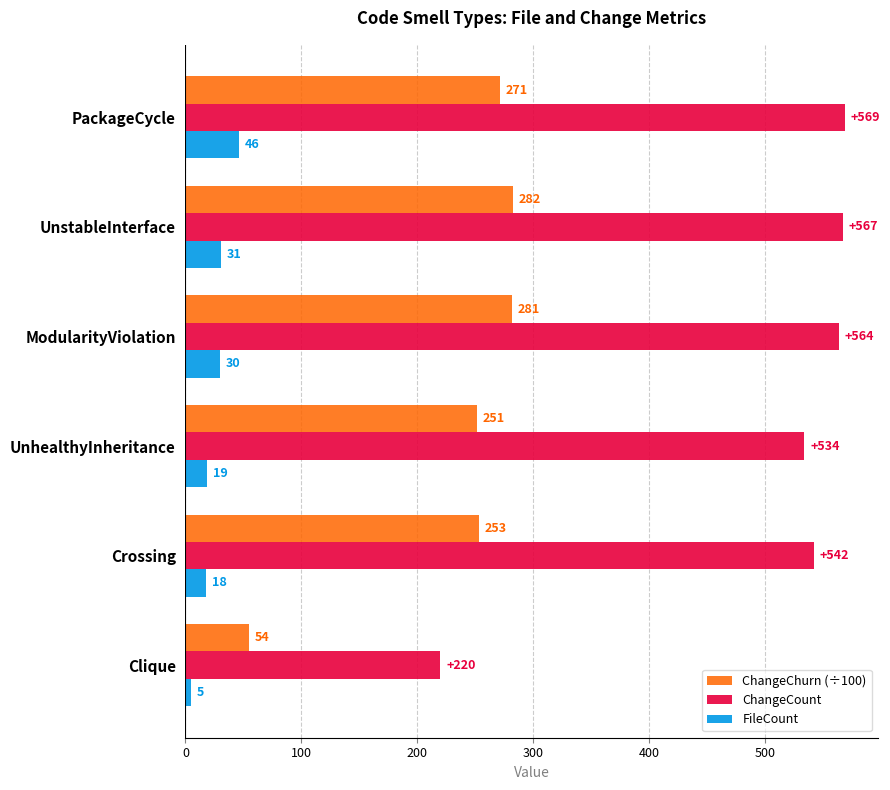

List the series in order of their overall mean, lowest first.

FileCount, ChangeChurn (÷100), ChangeCount